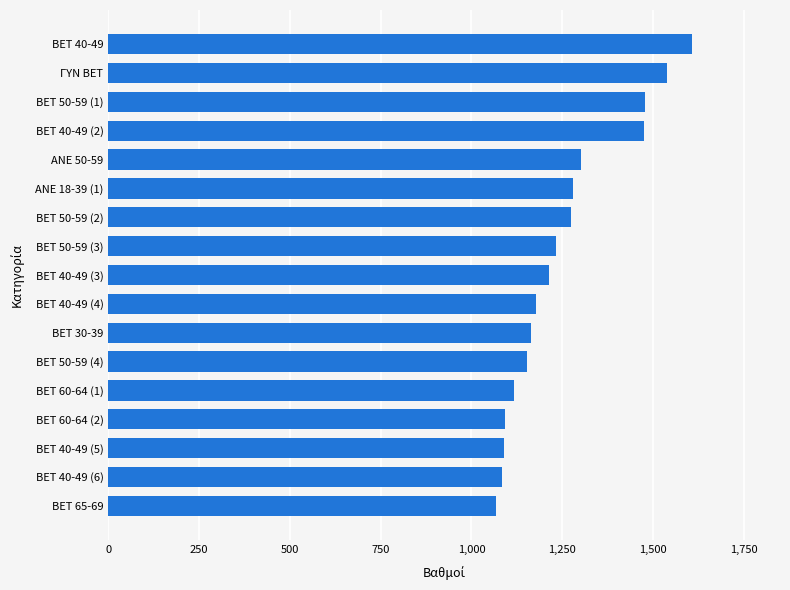

What is the label of the 1st bar from the top?

BET 40-49